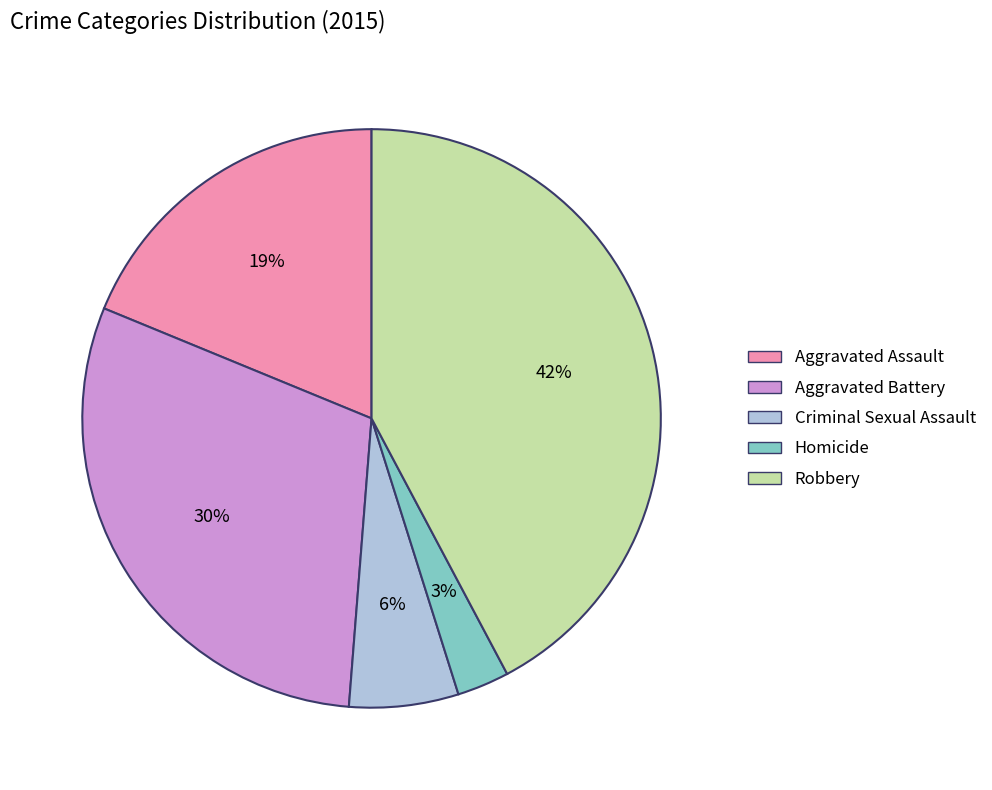

To the nearest percent, what is the combined percentage of Criminal Sexual Assault and Robbery?

48%